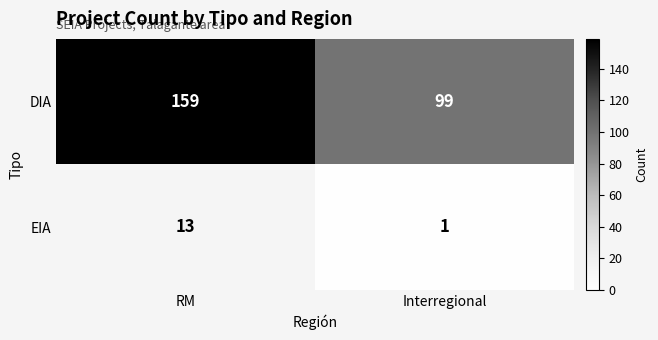

The DIA series shows 138 at Interregional. True or false?

False